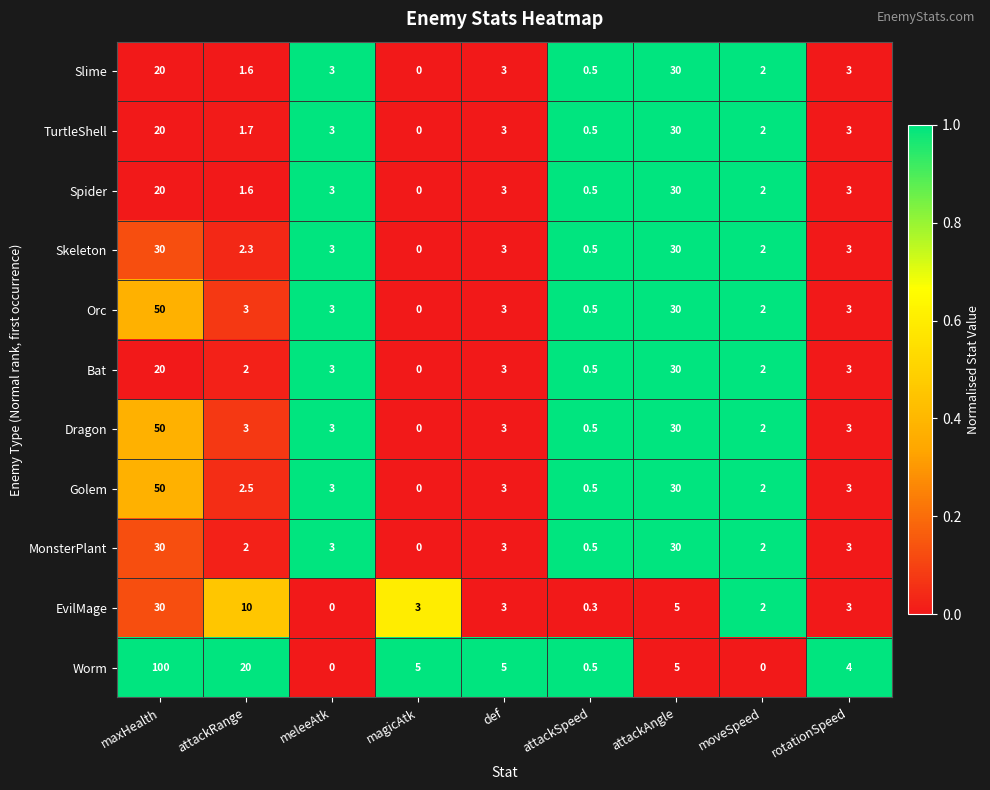

The Bat series shows 3.0 at def. True or false?

True